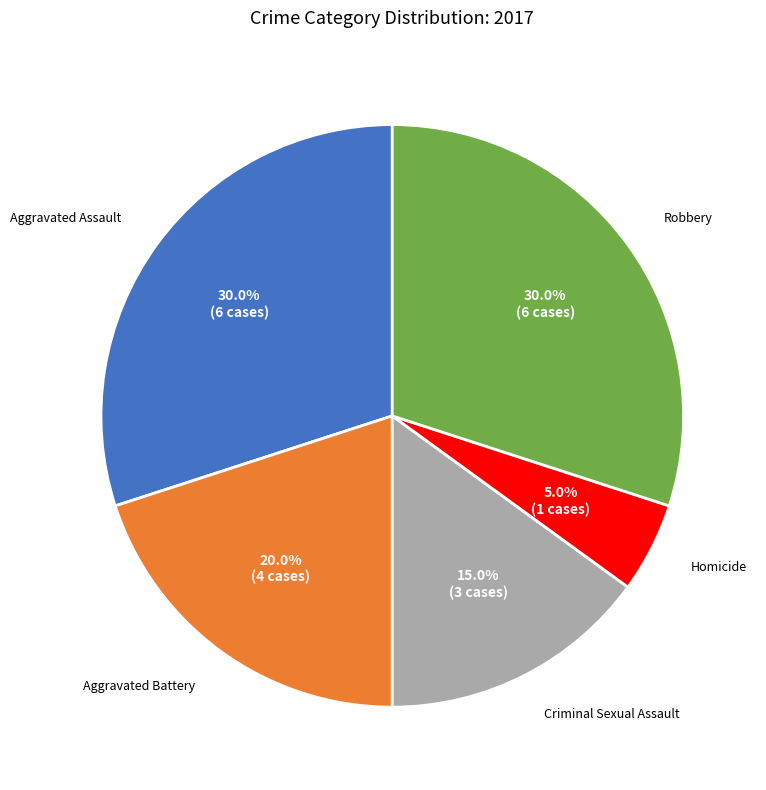

To the nearest percent, what is the combined percentage of Criminal Sexual Assault and Robbery?

45%